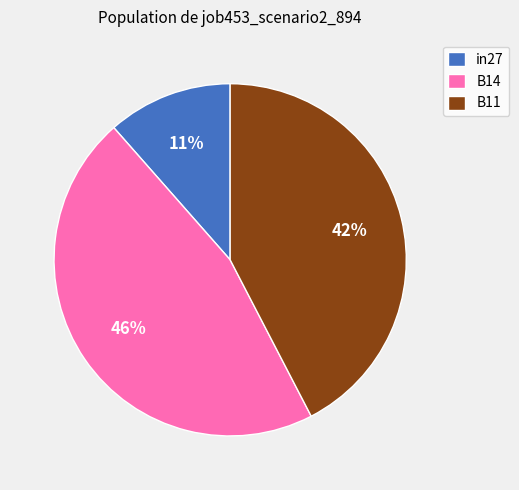

How many segments does this pie chart have?

3